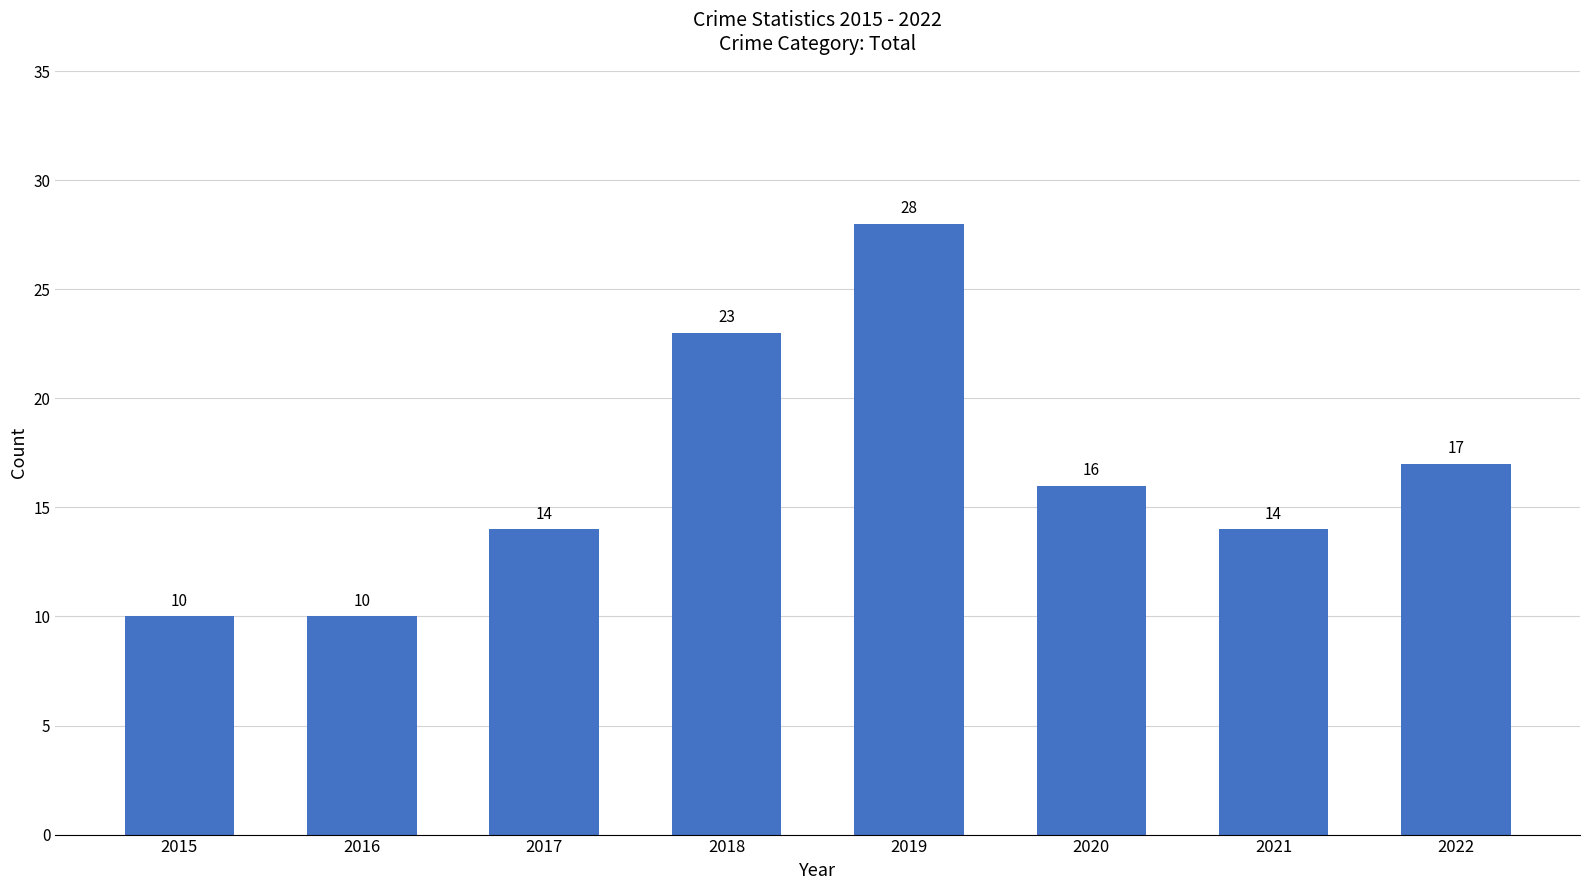

What is the greatest value displayed?

28